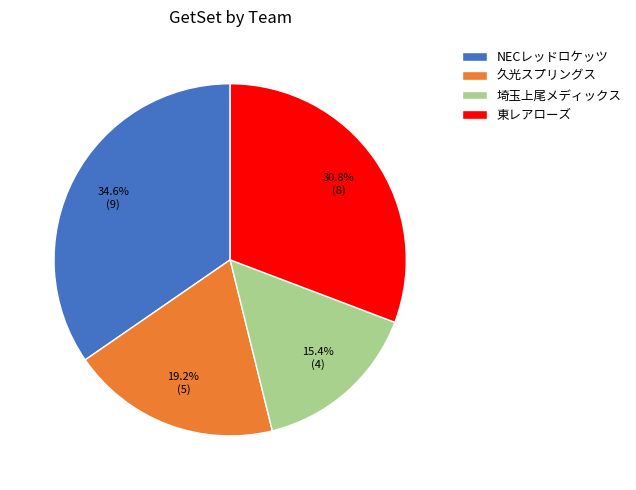

What percentage is NOT represented by NECレッドロケッツ?

65.4%